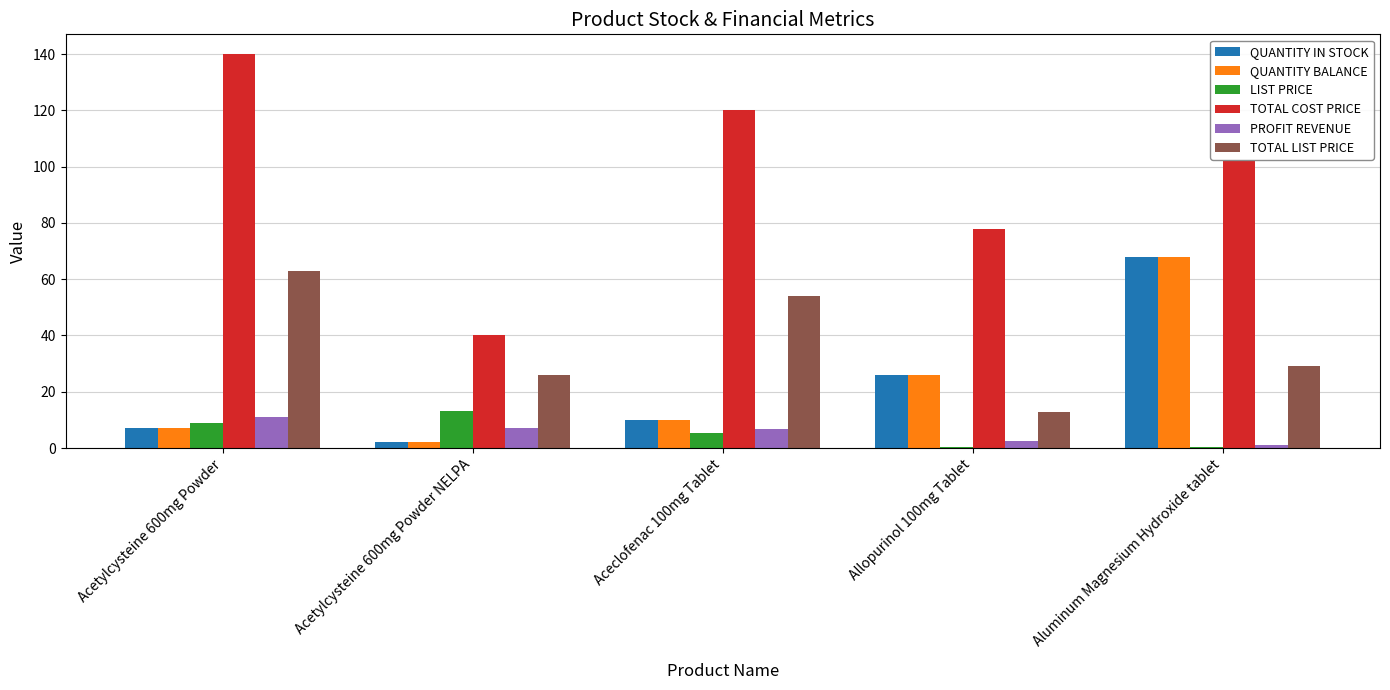

What is the greatest value displayed?

140.0